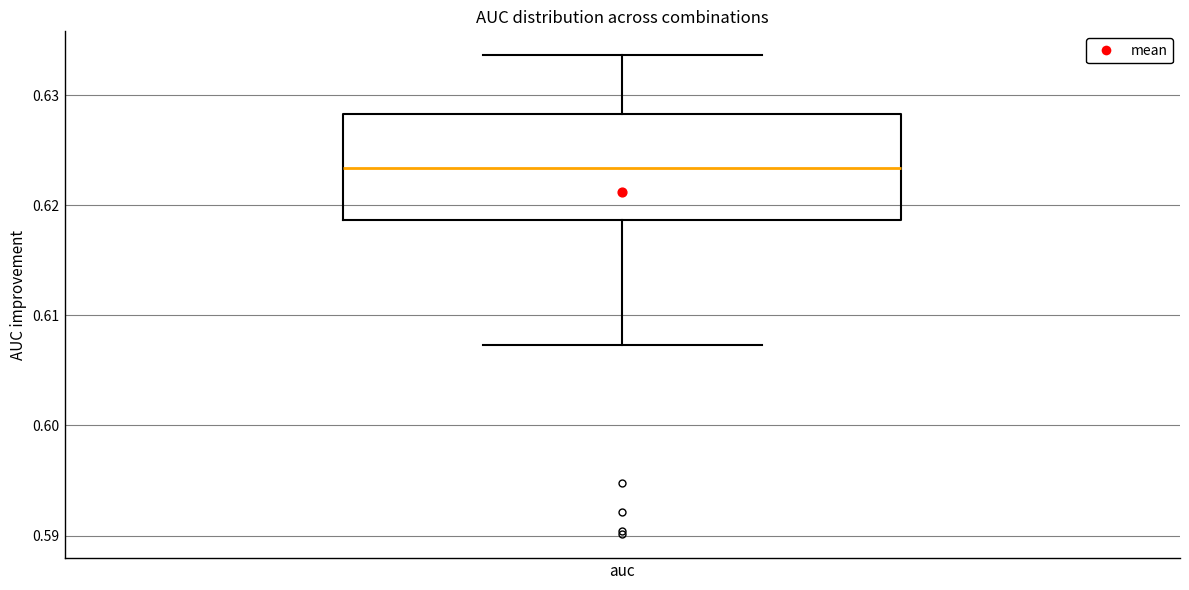

Where does the upper whisker of the box for auc end on the y-axis? The values are not printed on the chart, so give them approximately, as read against the axis.

0.634